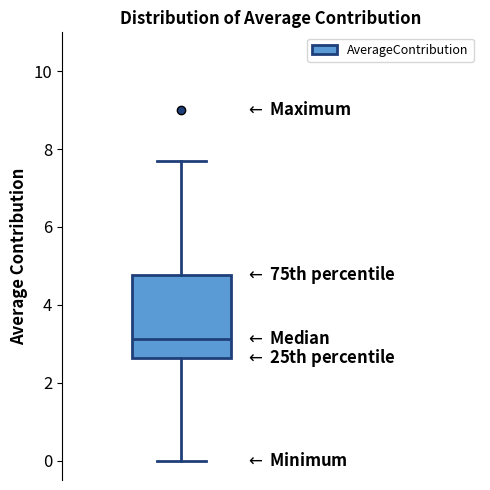

Transcribe this box plot: give where the median line is, the range the box spans, and where the two whiskers end, as read against the y-axis. The values are not printed on the chart, so give them approximately, as read against the axis.

median 3.2, box 2.6 to 4.8, whiskers 0.0 to 7.6